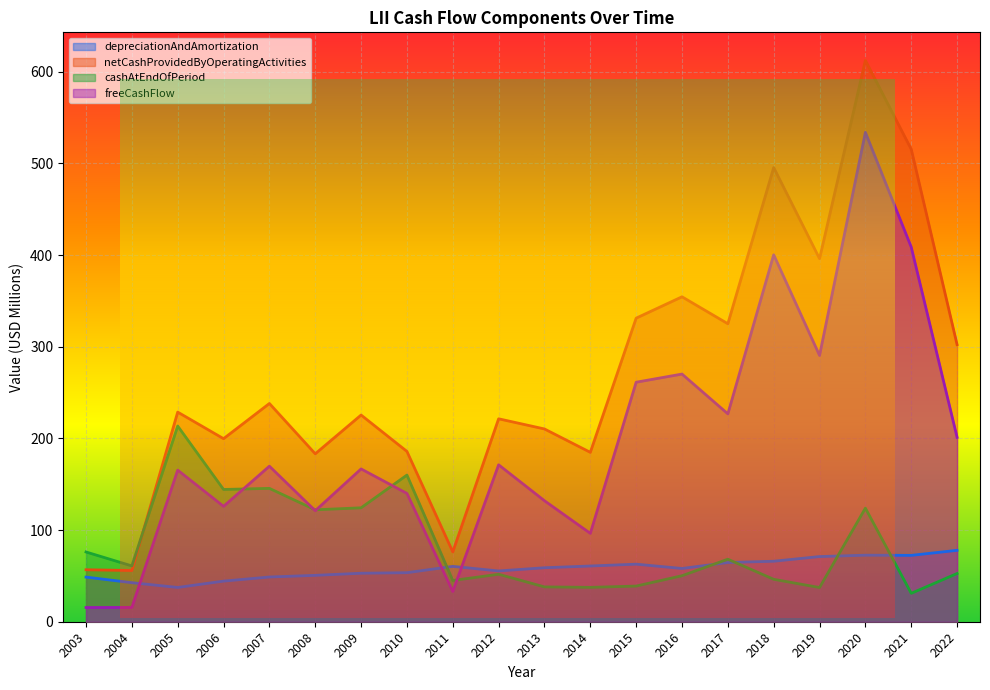

The value of netCashProvidedByOperatingActivities at 2012 is 141.8. True or false?

False